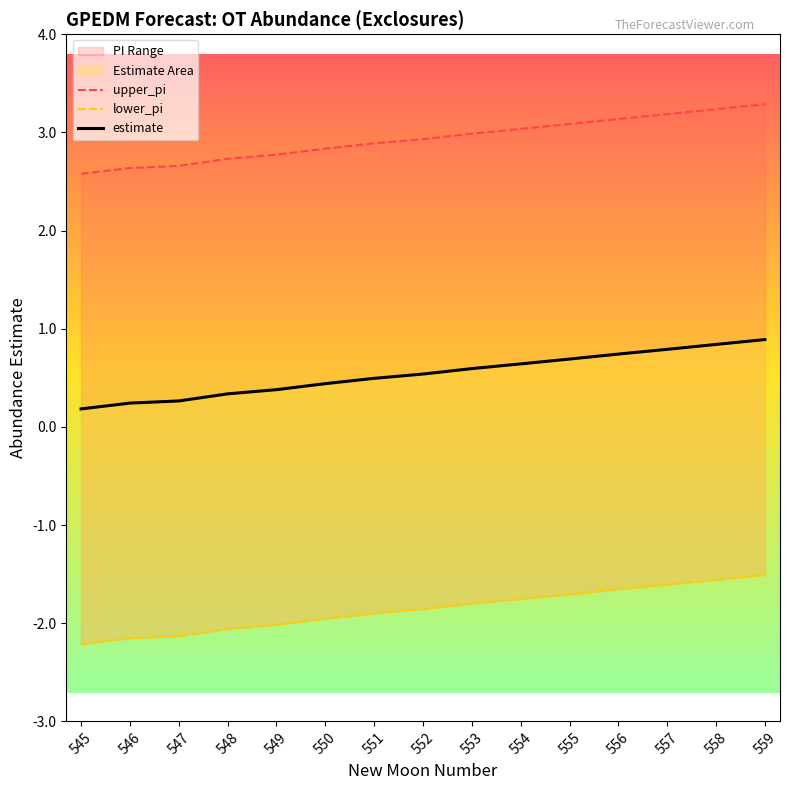

What is the difference between the lower_pi values at 554 and 552?

0.1